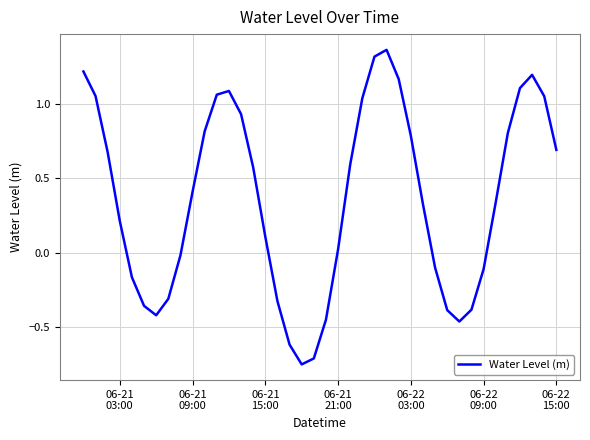

What is the sum of all values?

14.4